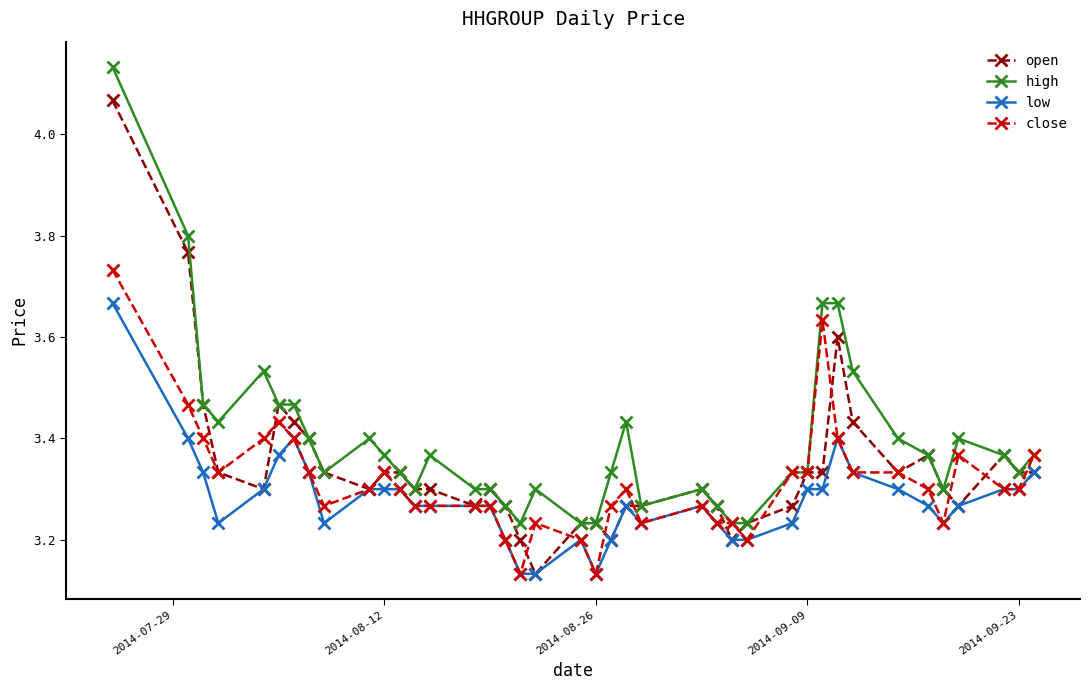

Count the close values in the range 3 to 4.

40